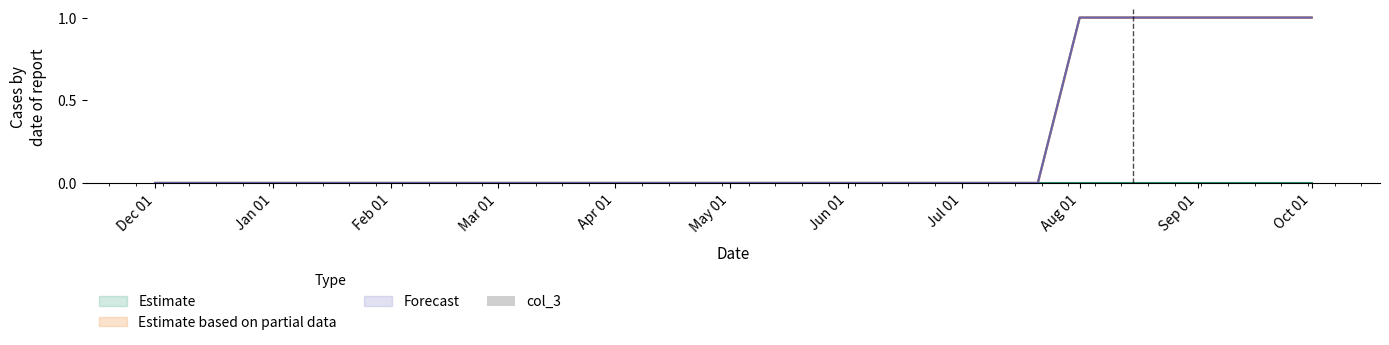

List the labels in order of col_6 value, largest first.

20250801, 20250811, 20250821, 20250901, 20250911, 20250921, 20251001, 20241201, 20241211, 20241221, 20250101, 20250101, 20250111, 20250121, 20250201, 20250211, 20250221, 20250301, 20250311, 20250321, 20250401, 20250411, 20250421, 20250501, 20250511, 20250521, 20250601, 20250611, 20250621, 20250701, 20250711, 20250721